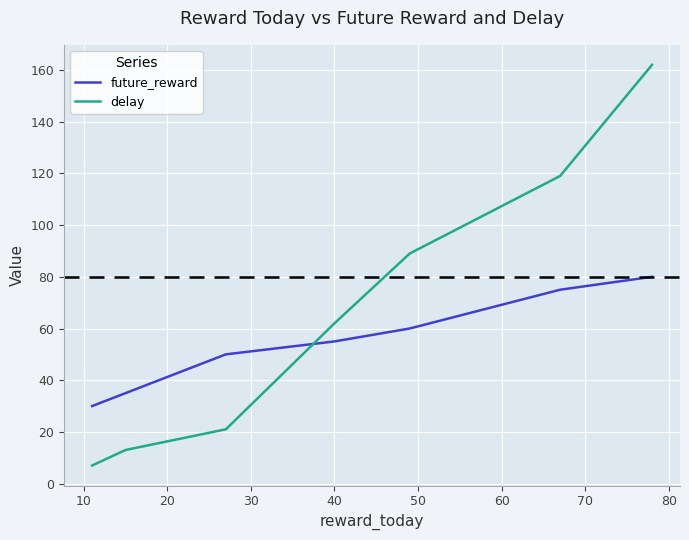

Which series has the largest total across all categories?

delay